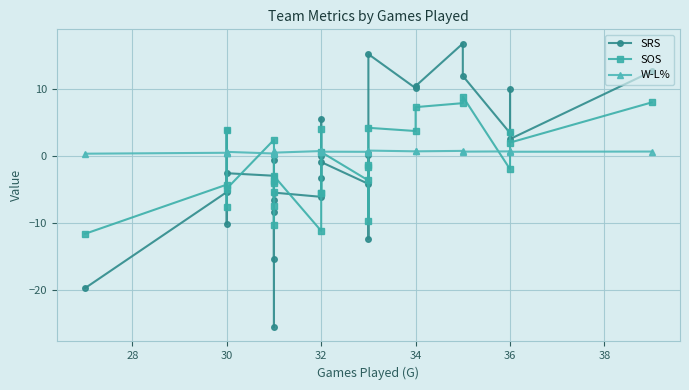

What is the value of the SRS point at the 5th from the left?

-2.6